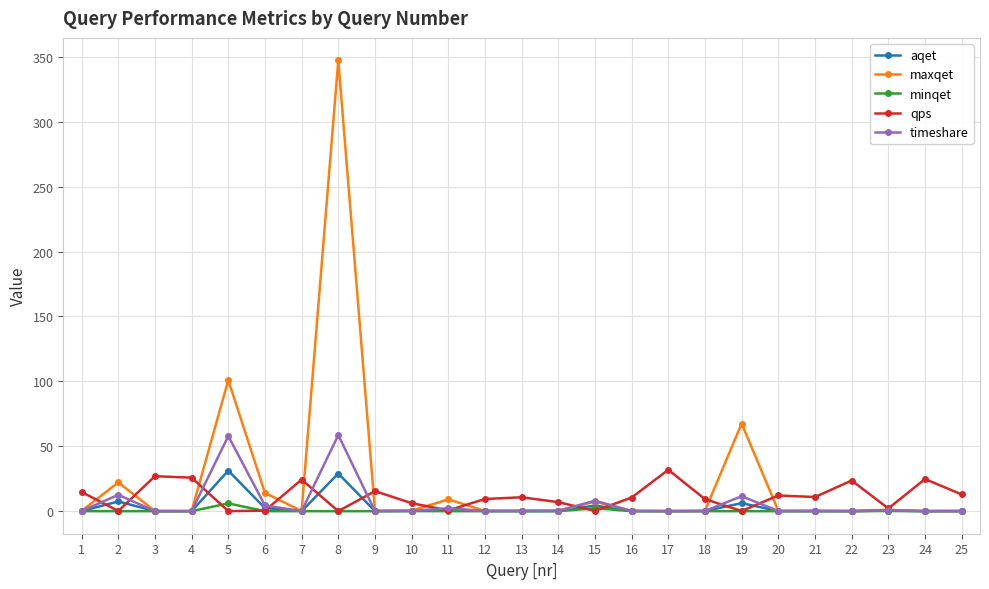

How many lines are shown in the chart?

5